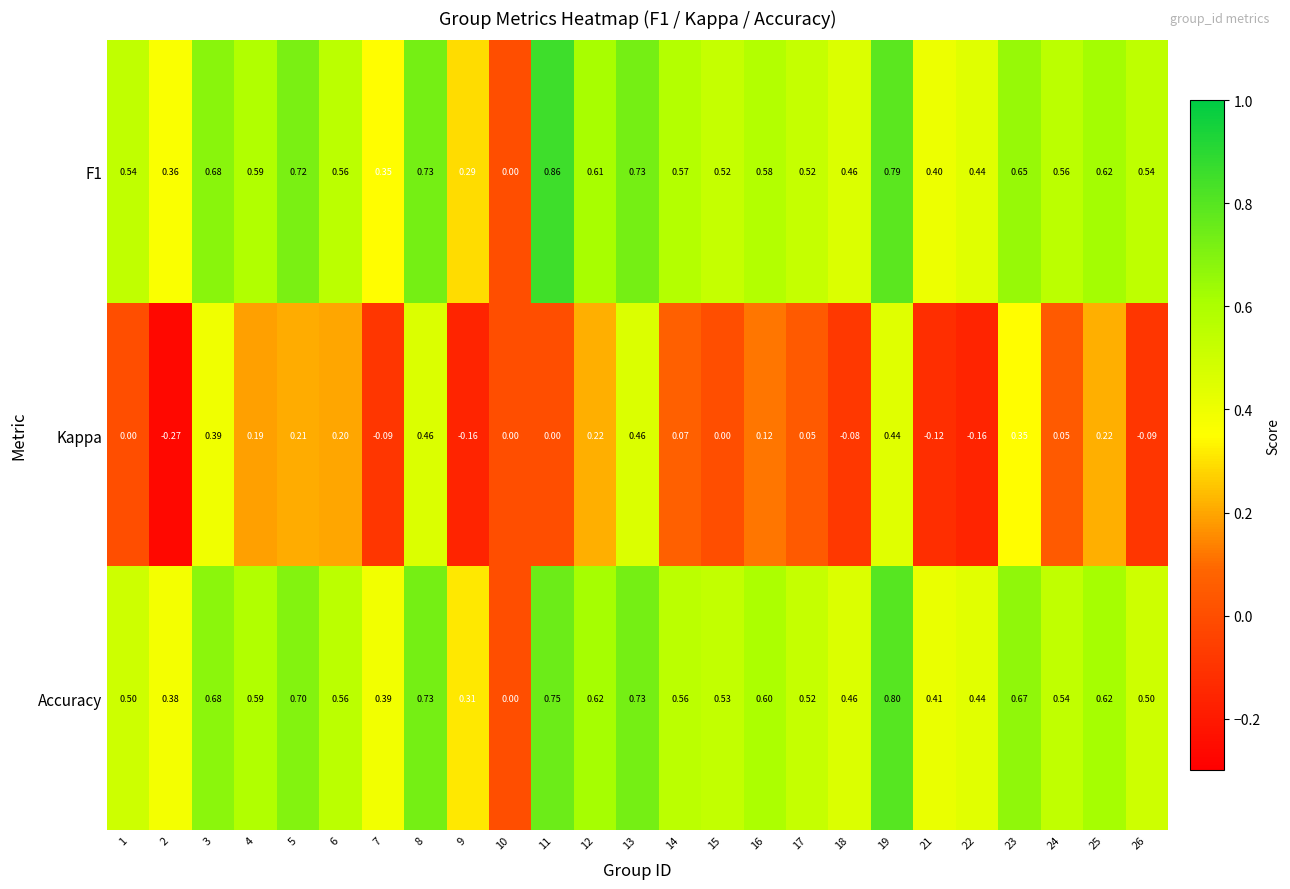

Is the value of F1 at 25 greater than the value of Accuracy at 3?

No